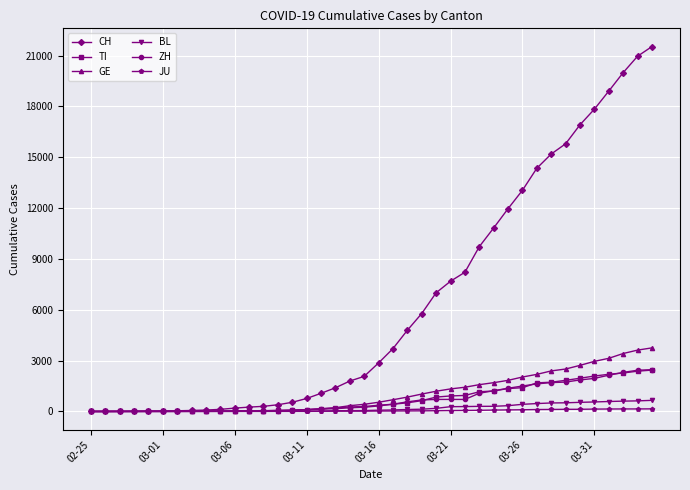

Which series has the largest total across all categories?

CH